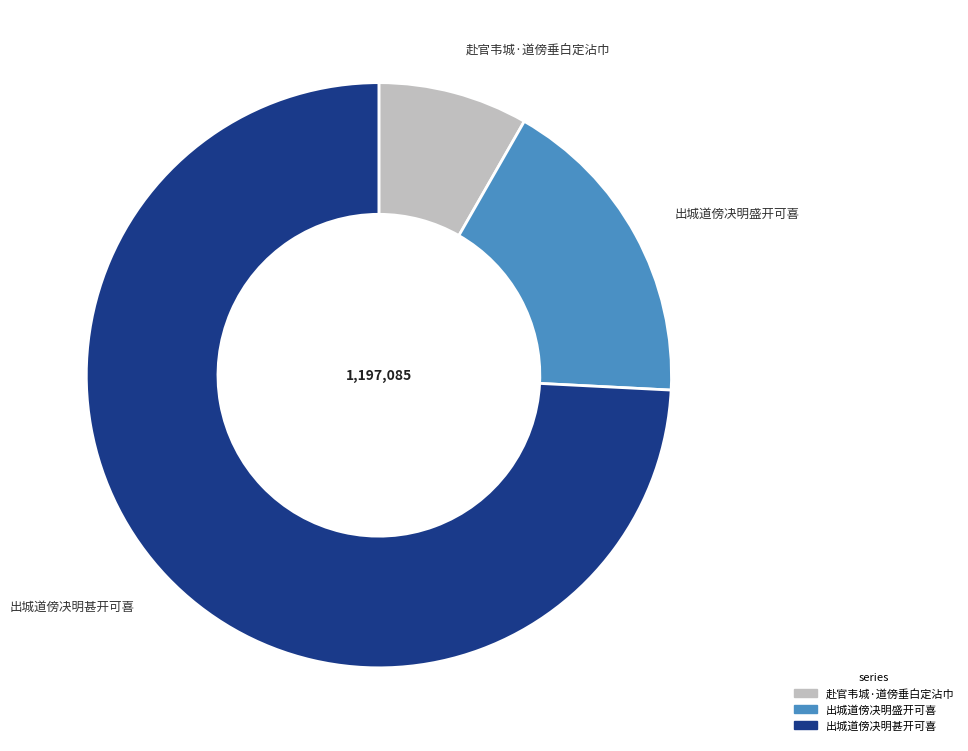

What is the smallest slice in the pie chart?

赴官韦城·道傍垂白定沾巾